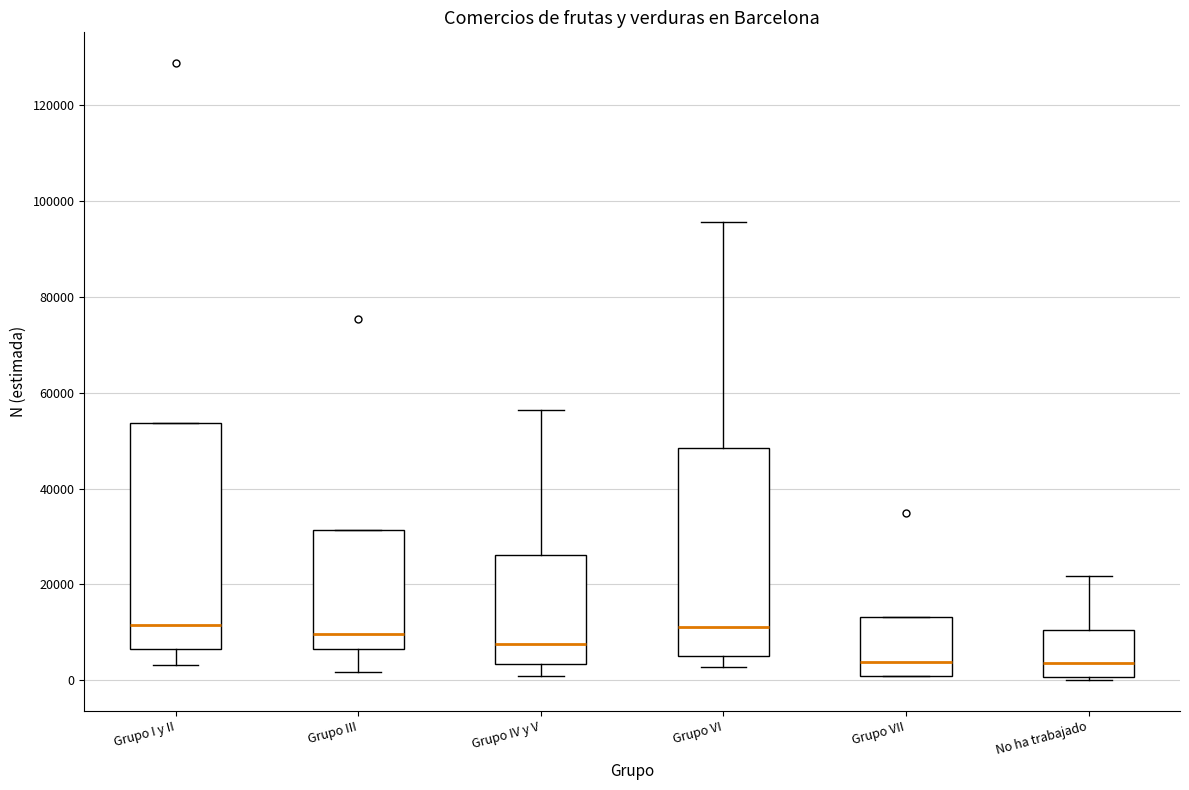

Reading left to right, read every box against the y-axis: the position of its median line, the range the box covers, and the ends of its whiskers. The values are not printed on the chart, so give them approximately, as read against the axis.

Grupo I y II: median 12000, box 6000 to 54000, whiskers 4000 to 54000
Grupo III: median 10000, box 6000 to 32000, whiskers 2000 to 32000
Grupo IV y V: median 8000, box 4000 to 26000, whiskers 0 to 56000
Grupo VI: median 12000, box 6000 to 48000, whiskers 2000 to 96000
Grupo VII: median 4000, box 0 to 14000, whiskers 0 to 14000
No ha trabajado: median 4000, box 0 to 10000, whiskers 0 (just below the box's lower edge) to 22000